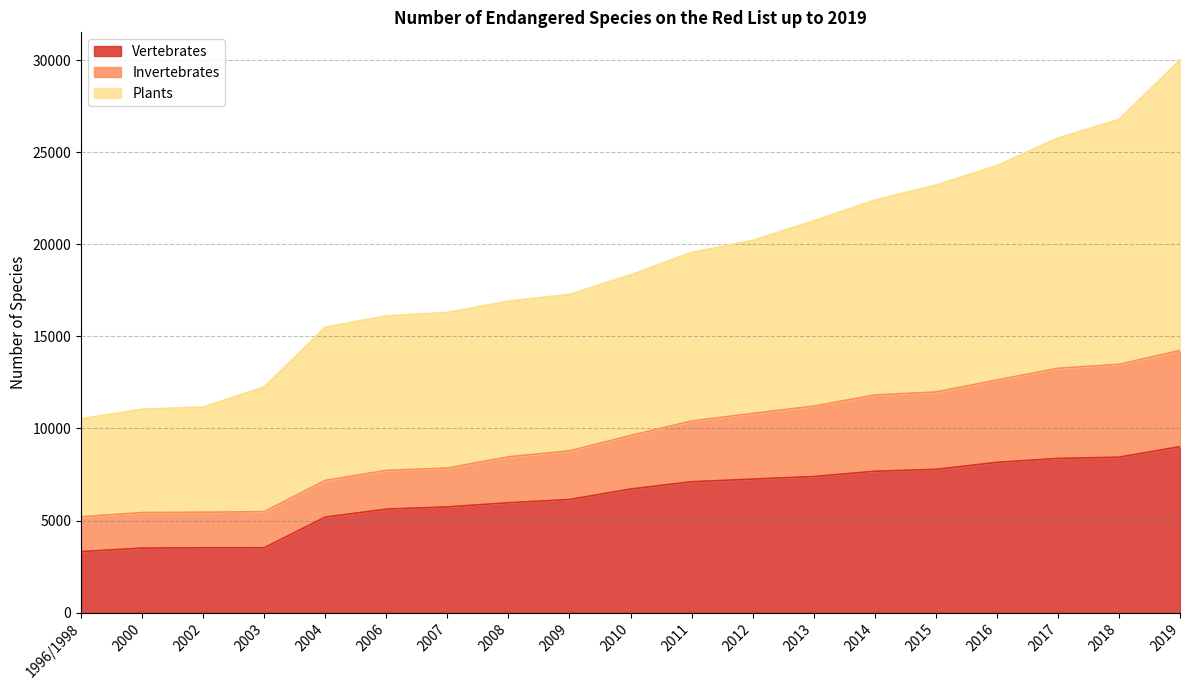

At how many categories does at least one series exceed 16013?

14